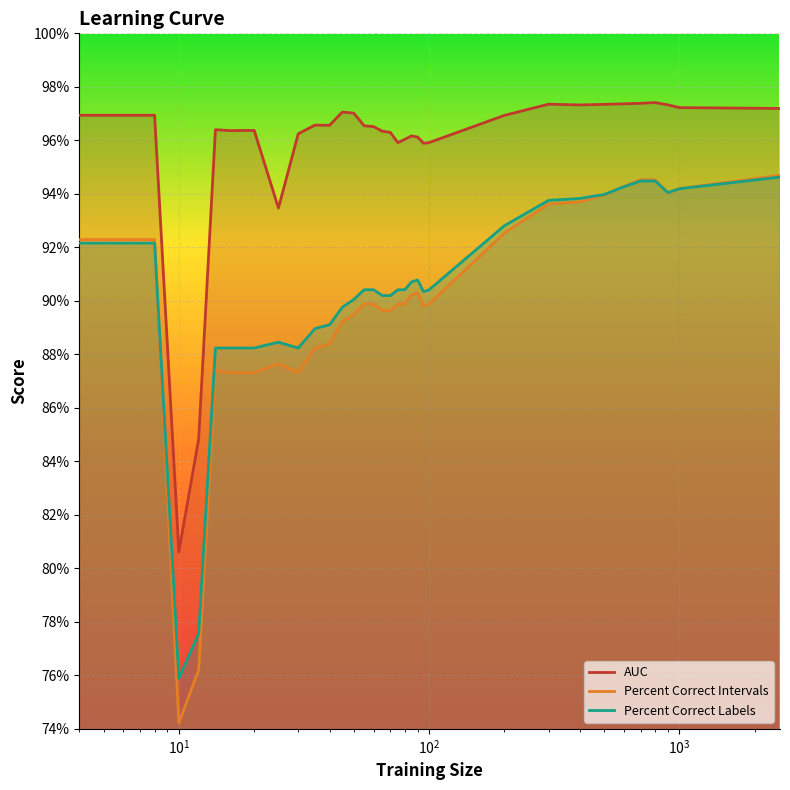

What are all the series names shown in the legend?

AUC, Percent Correct Intervals, Percent Correct Labels